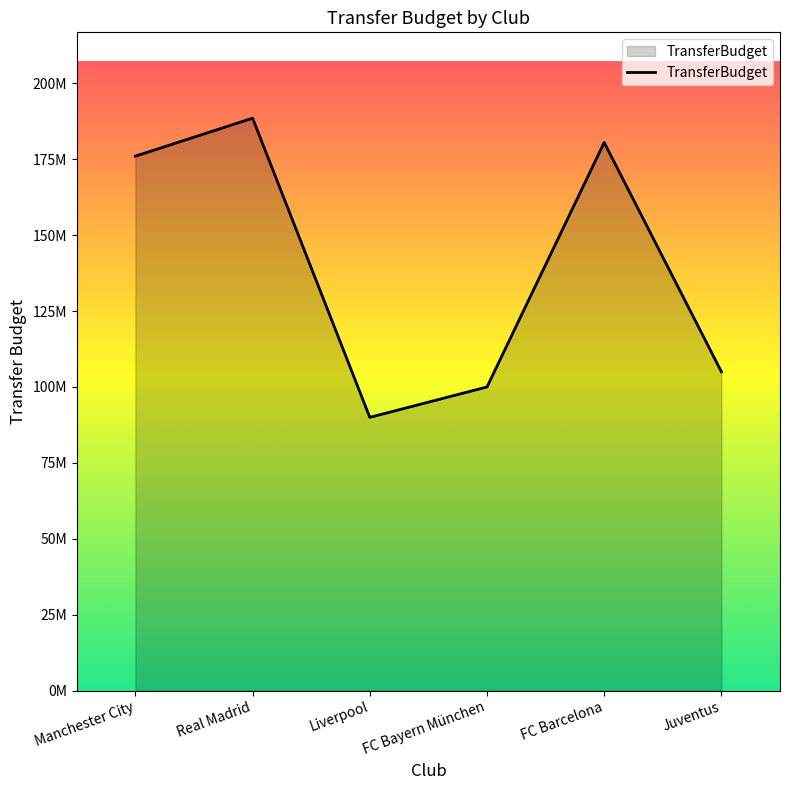

What is the smallest value displayed?

90000000